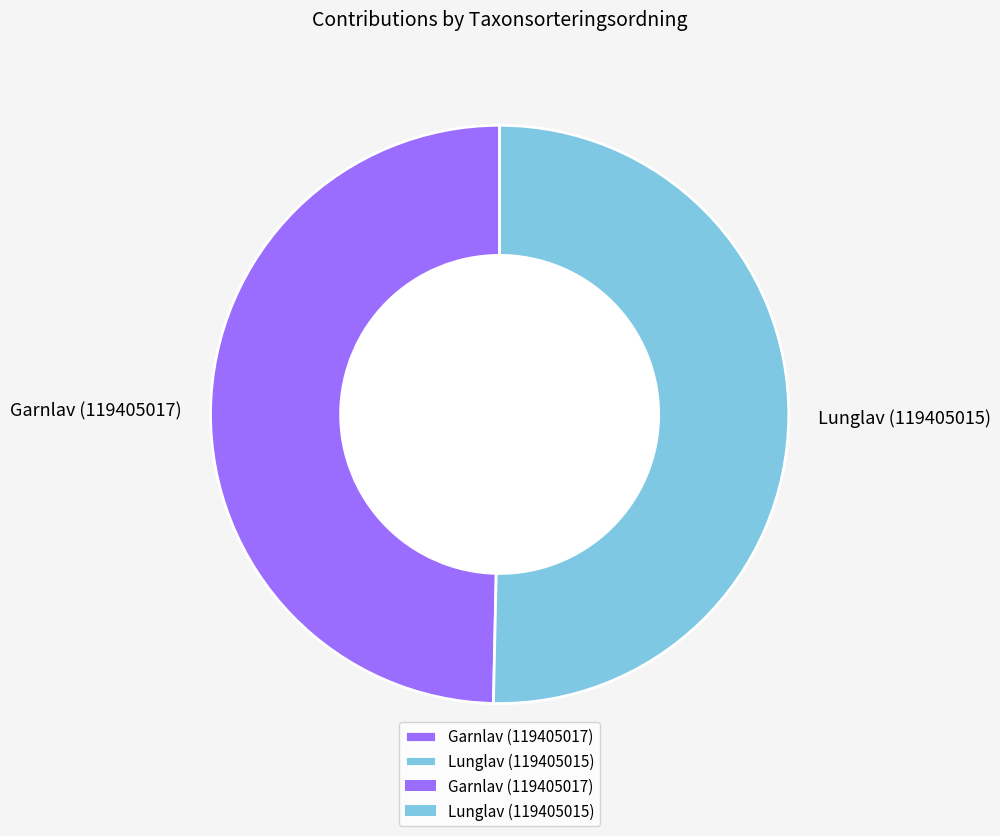

Which slice is the smallest?

Garnlav (119405017)